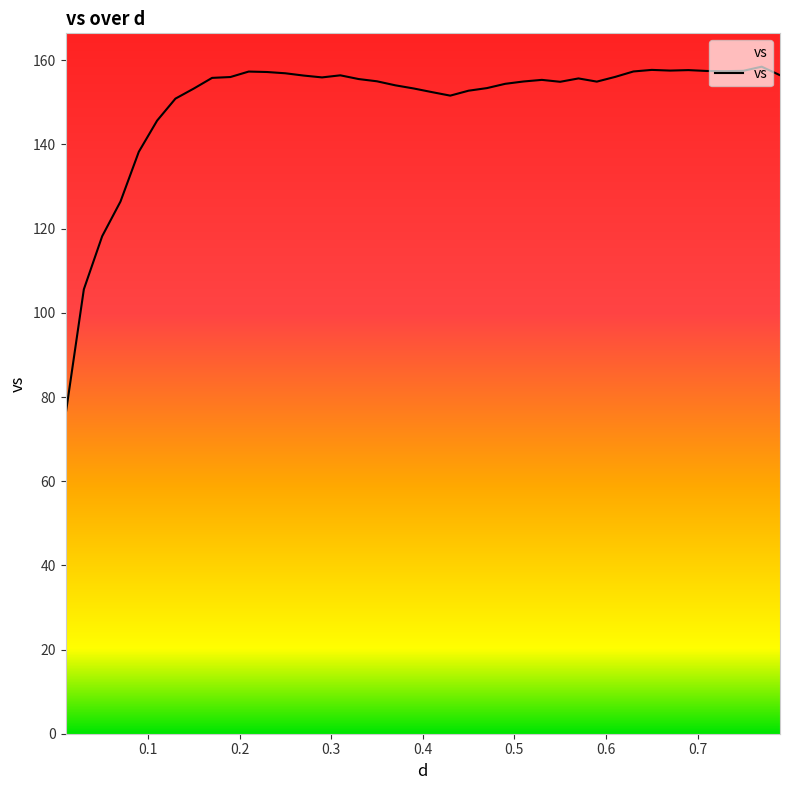

What is the difference between the maximum and minimum values?

82.8